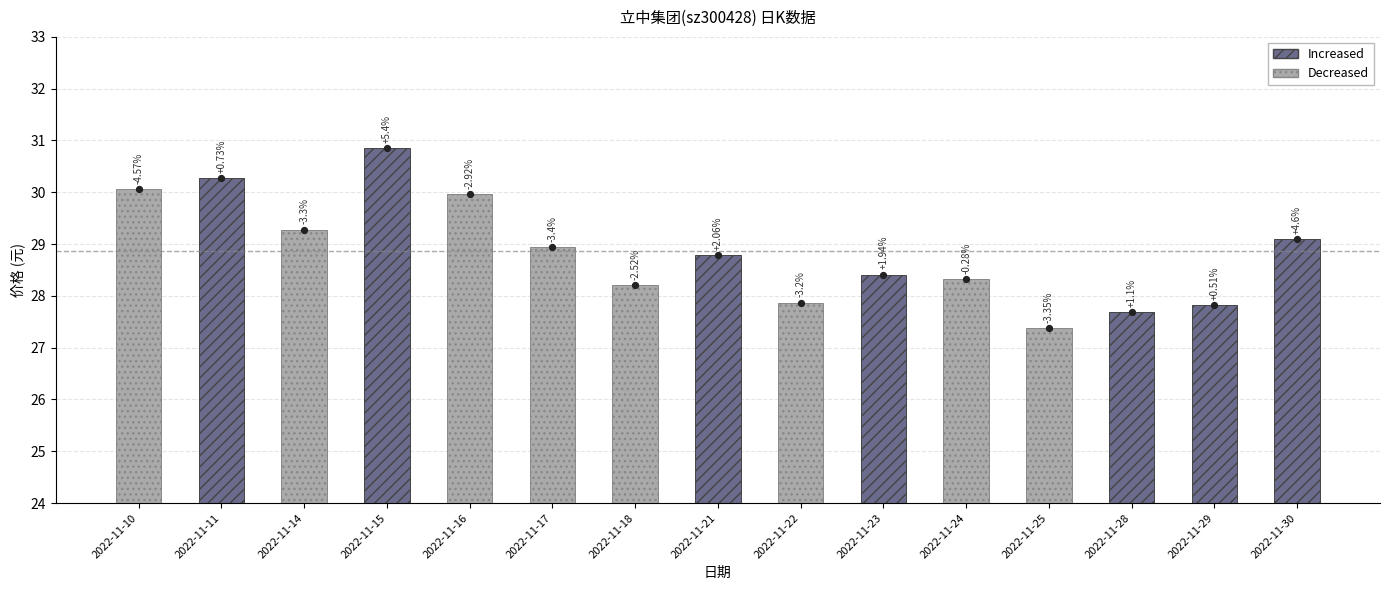

Approximately how many times larger is the value at 2022-11-22 compared to 2022-11-10?

0.9